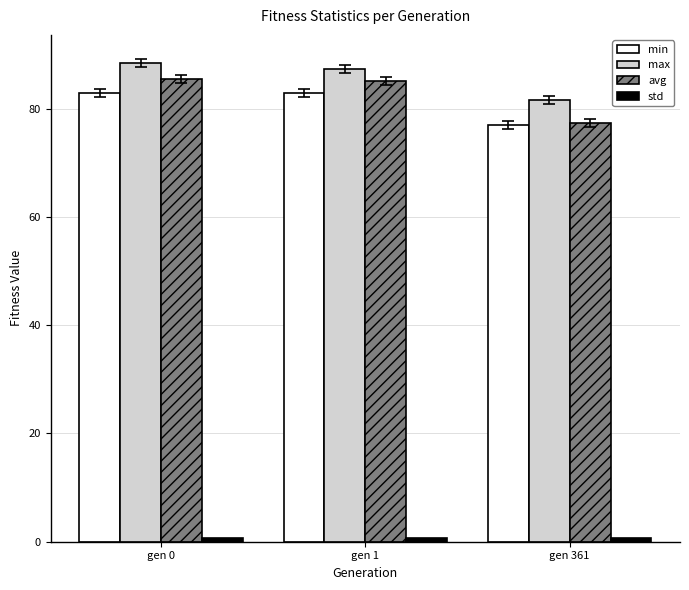

True or false: max has a value of 87.4 at gen 1.

True